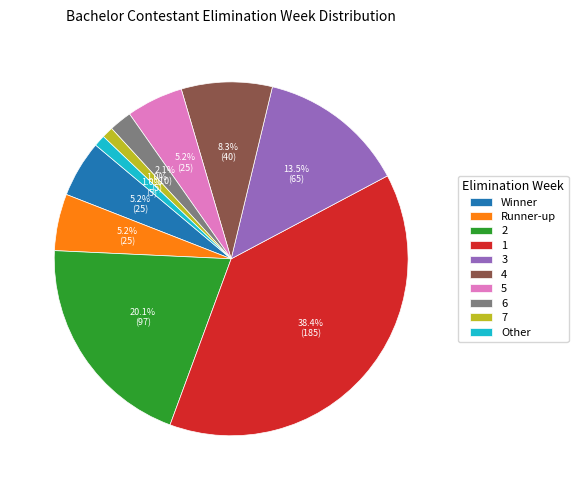

Does Other account for over 50% of the chart?

No